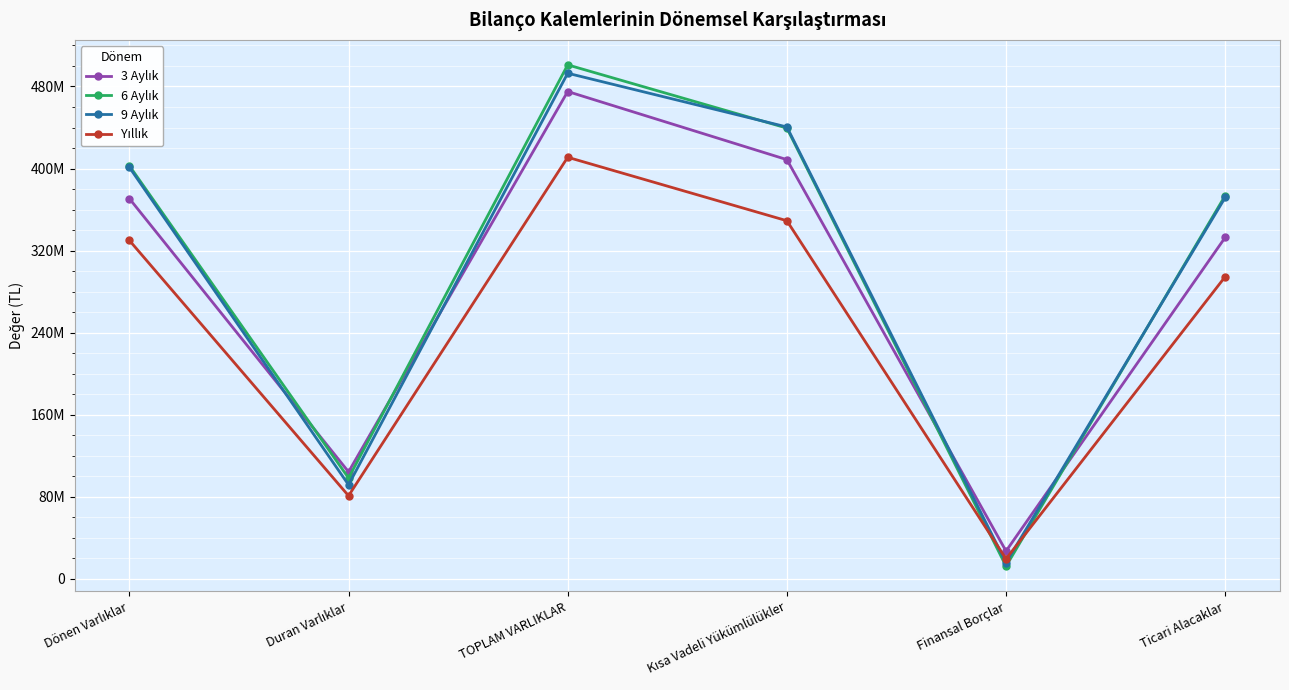

Is this an area chart (filled region under the line)?

No